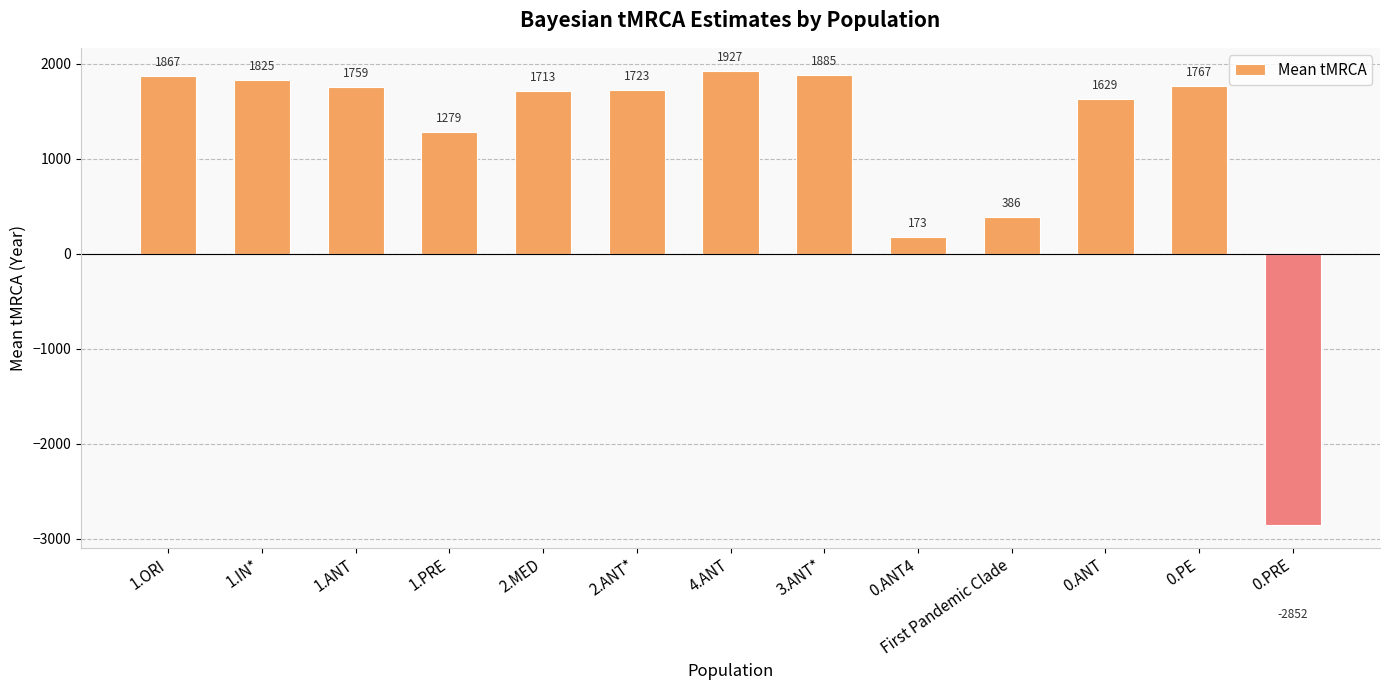

At which category does the chart reach its peak across all series?

4.ANT